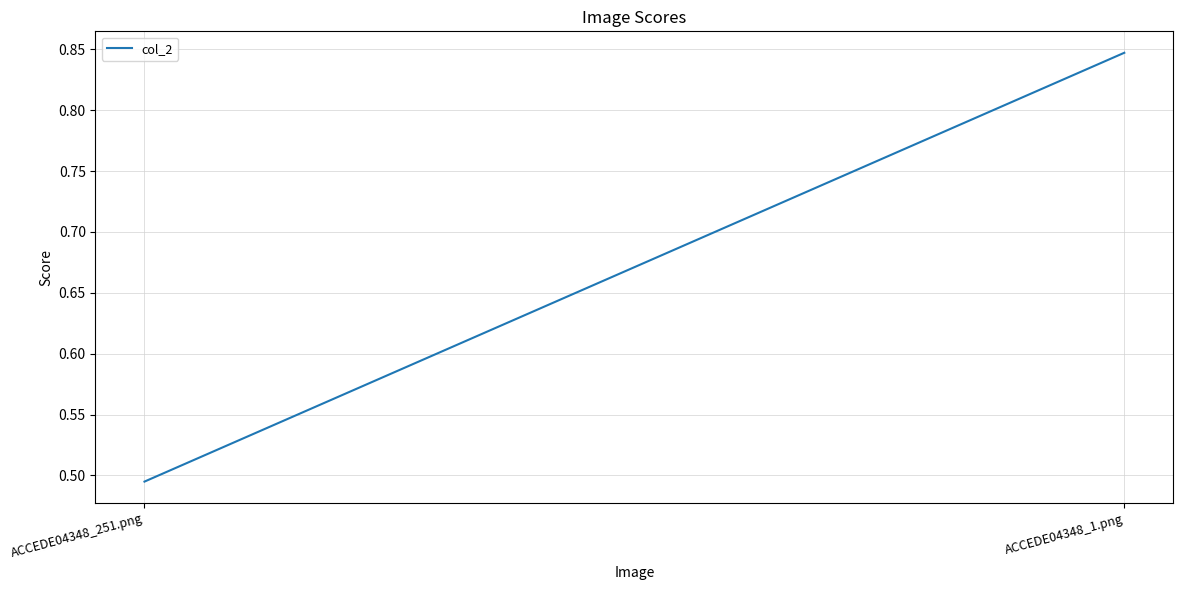

What position from the right is ACCEDE04348_1.png?

1